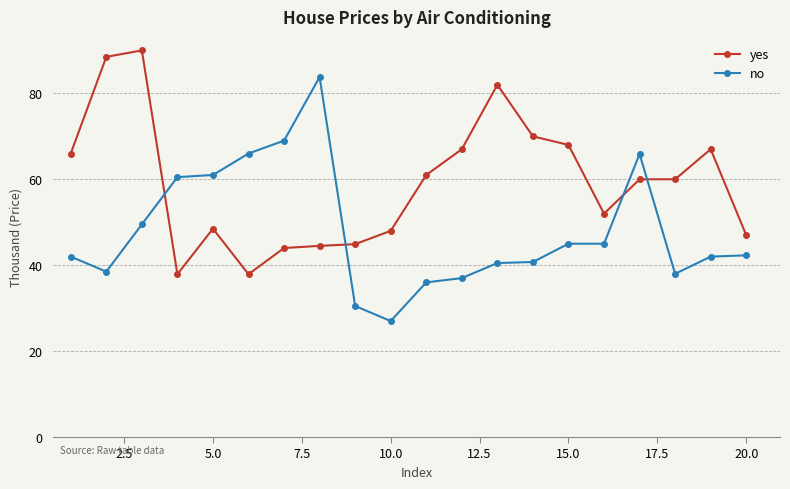

What is the maximum value shown in the chart?

90000